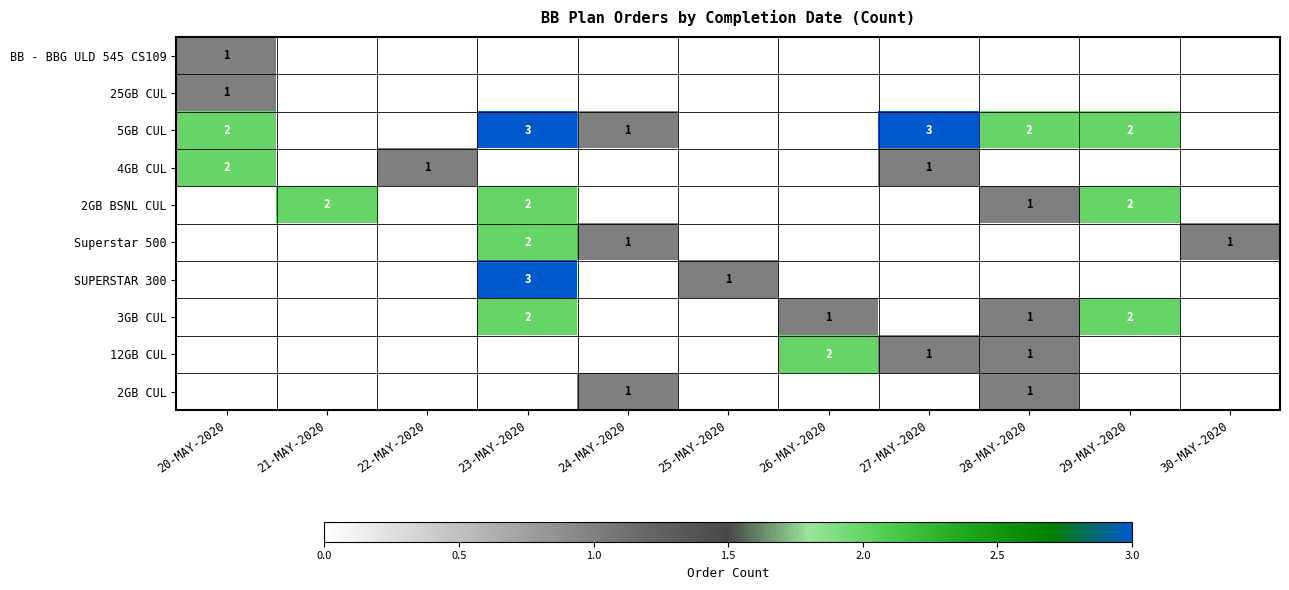

True or false: 4GB CUL has a value of -1 at 25-MAY-2020.

False